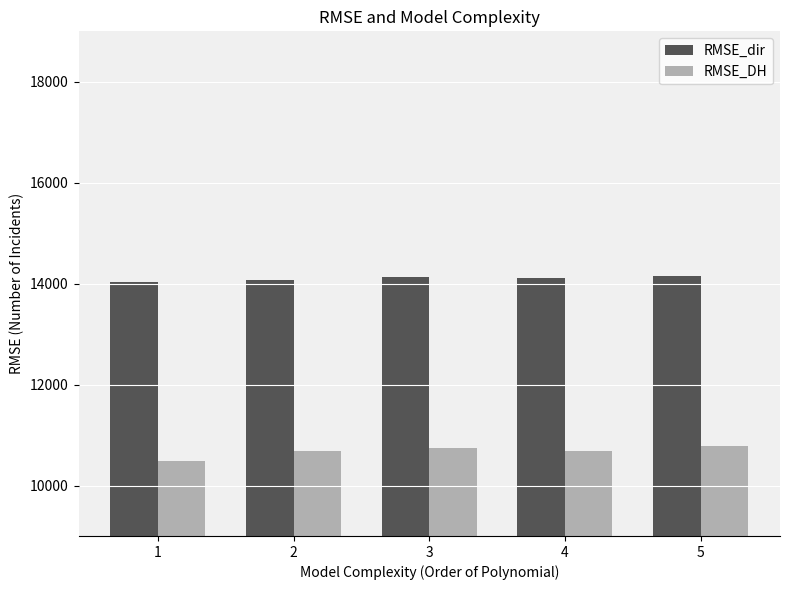

What is the smallest value displayed?

10483.4